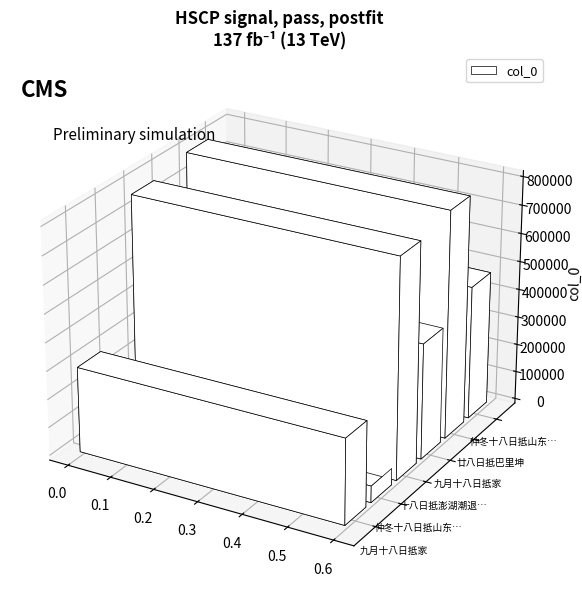

What is the value of the 2nd bar from the left?

58479